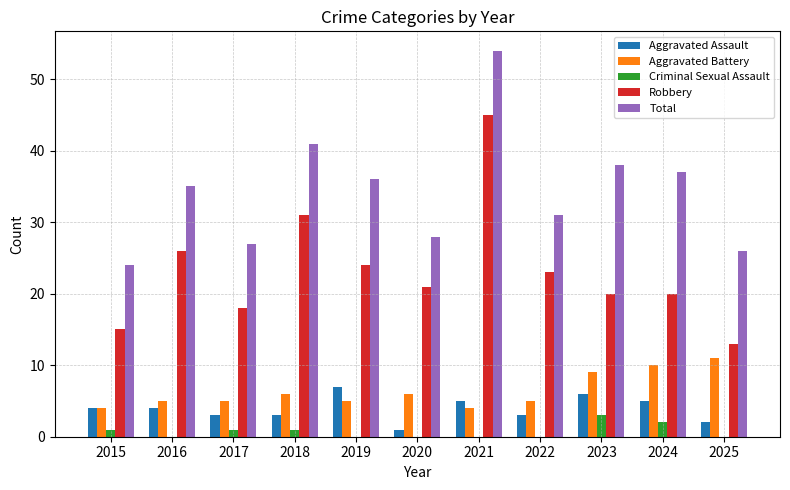

What is the average value of the Aggravated Assault series?

4